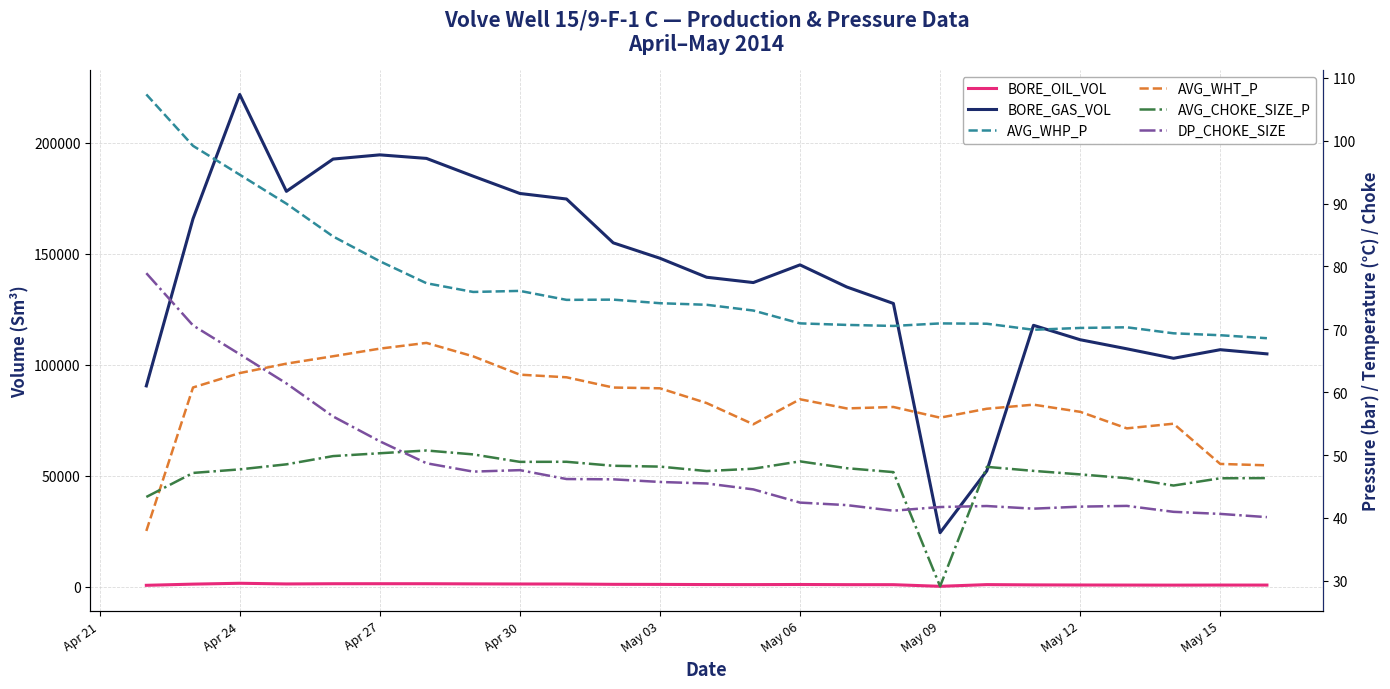

How many categories are shown in the chart?

25